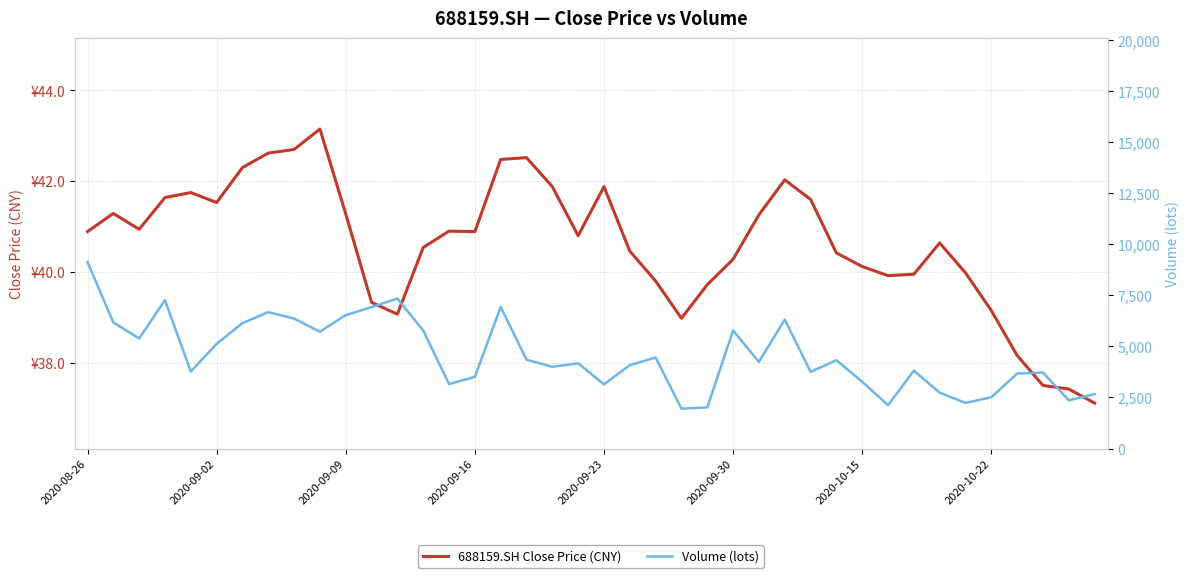

Which label corresponds to the largest value in the chart?

2020-08-26